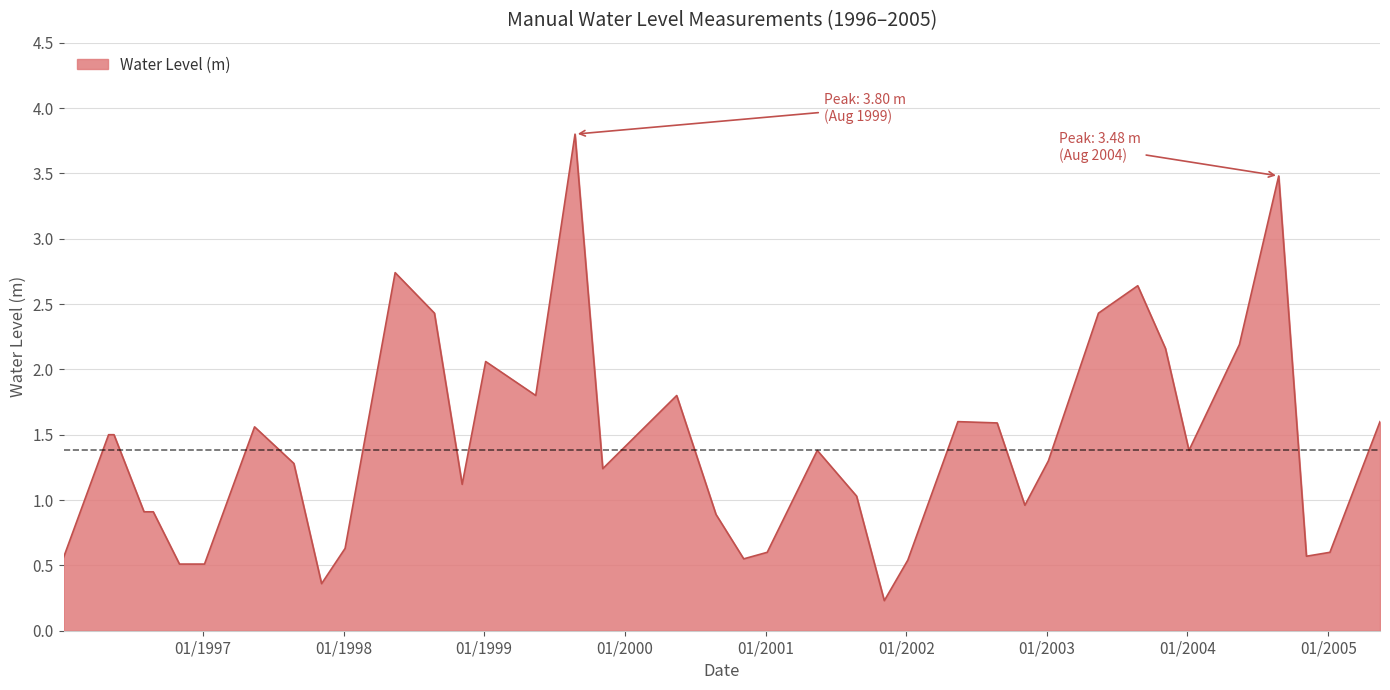

What is the average value?

1.4